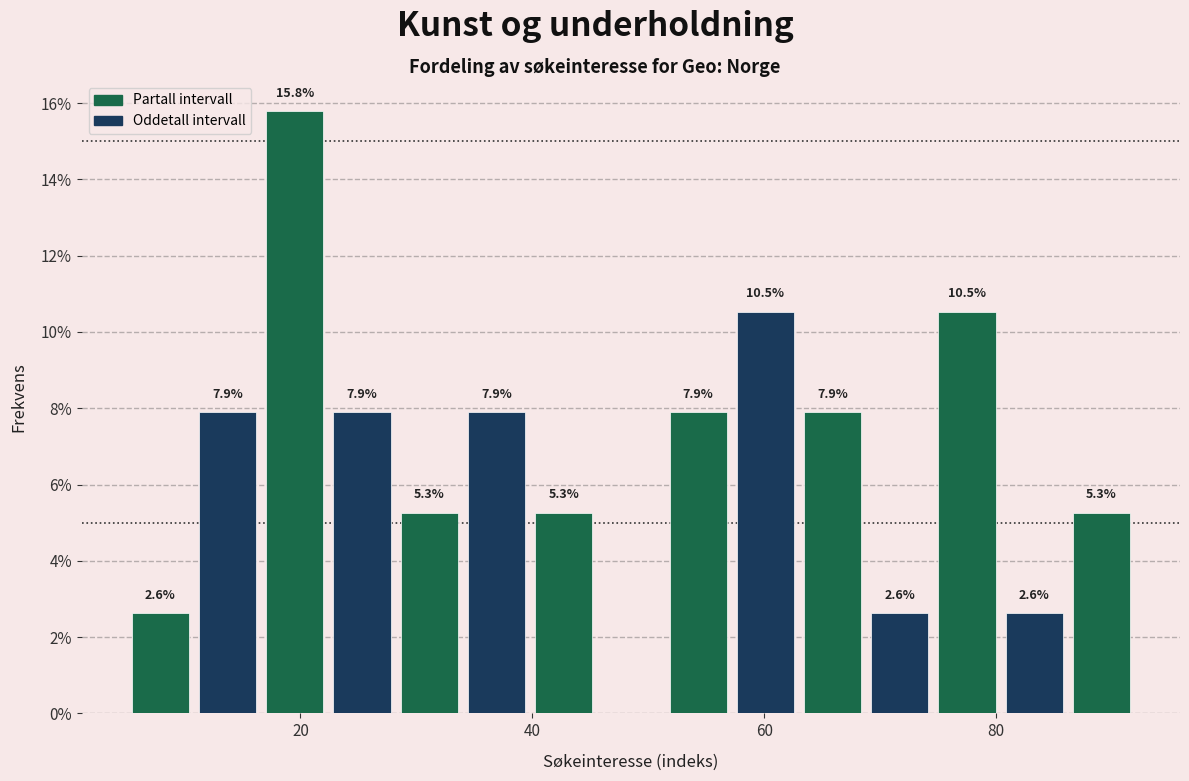

Read against the x-axis, roughly where is the centre of the tallest bar?

20